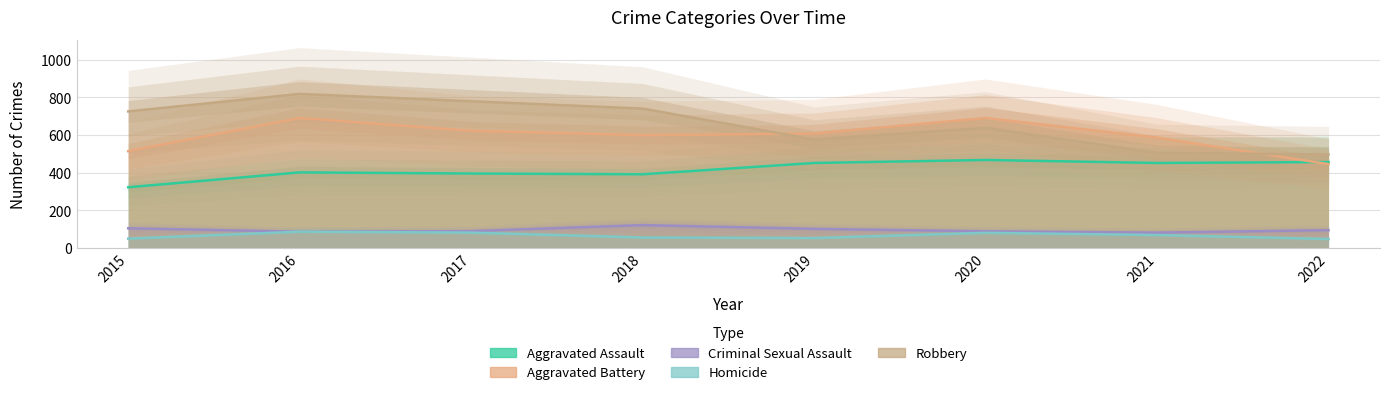

What is the total value across all series at 2017?

1971